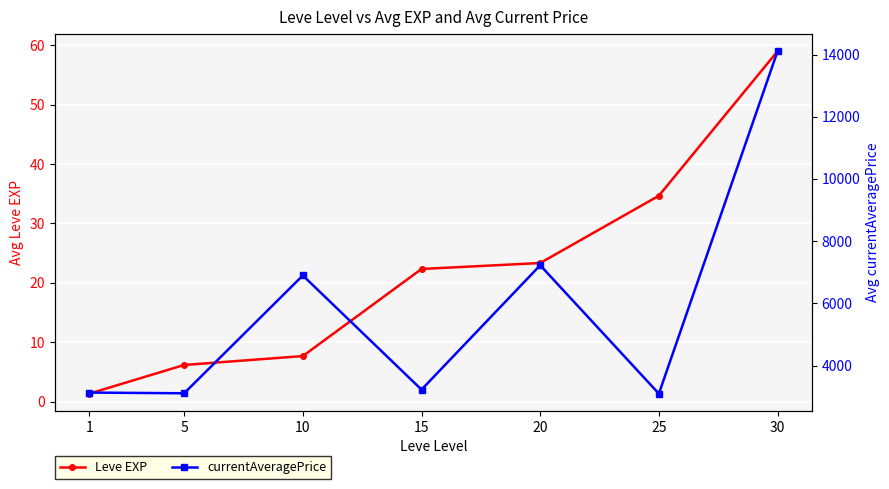

Which series changed the most between 5 and 15?

currentAveragePrice